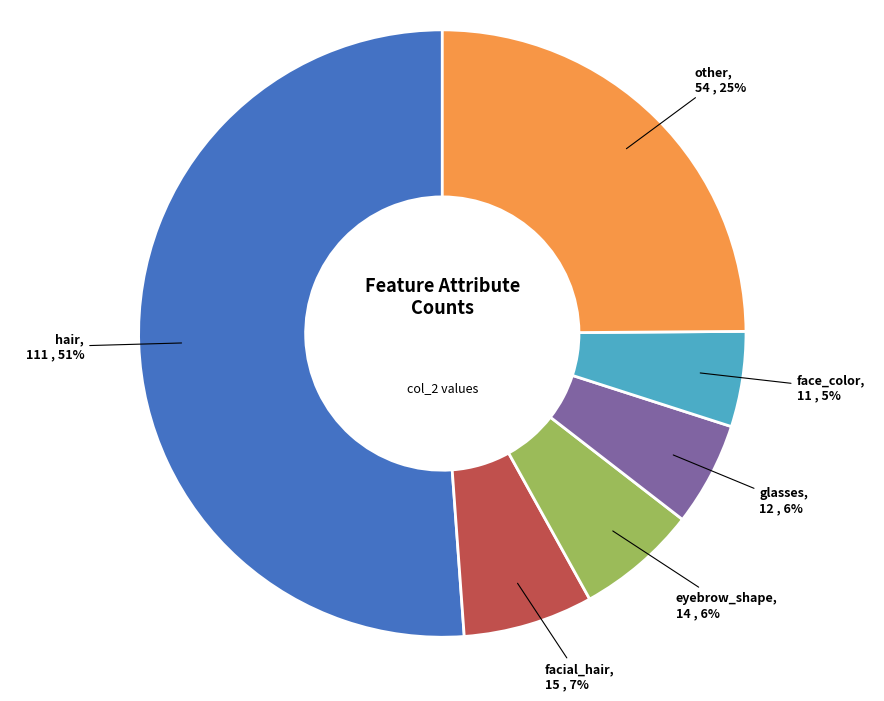

What is the largest slice in the pie chart?

hair